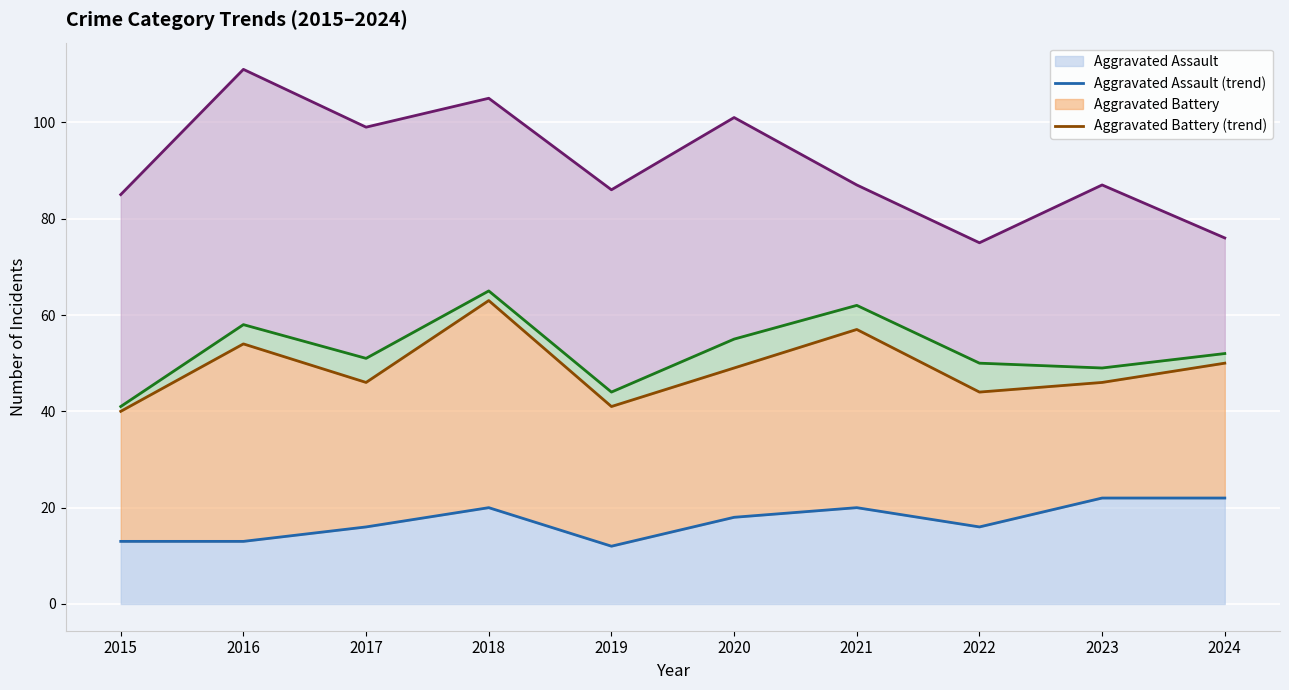

How many distinct data groups are displayed?

4